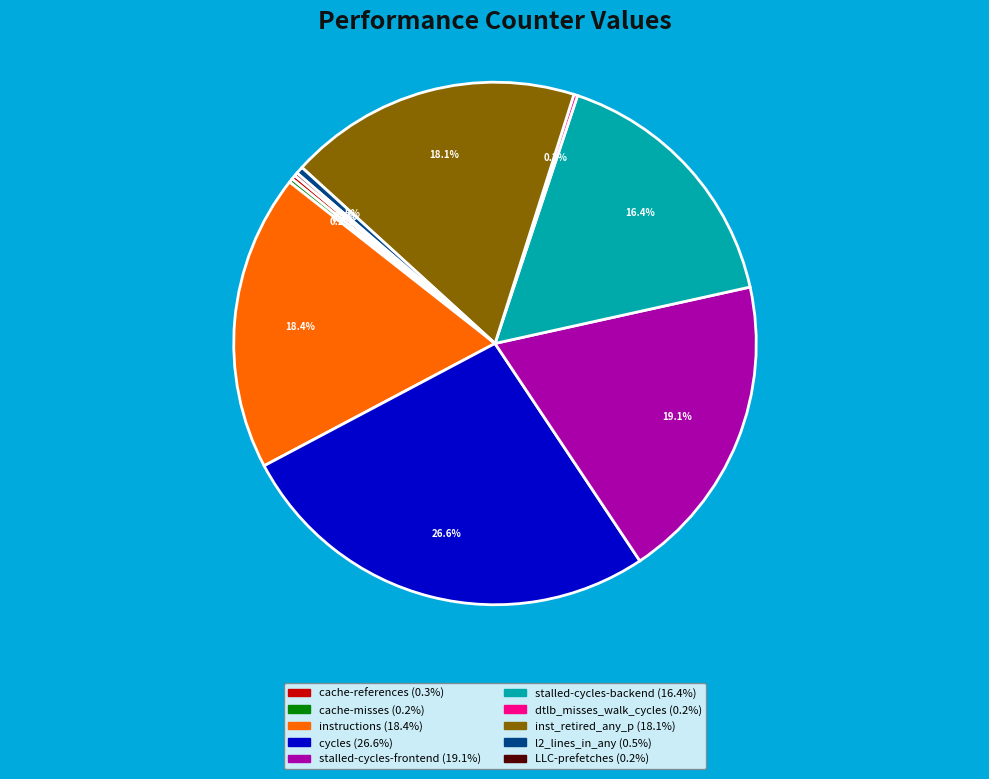

To the nearest percent, what is the difference between the stalled-cycles-frontend and stalled-cycles-backend slice percentages?

3%